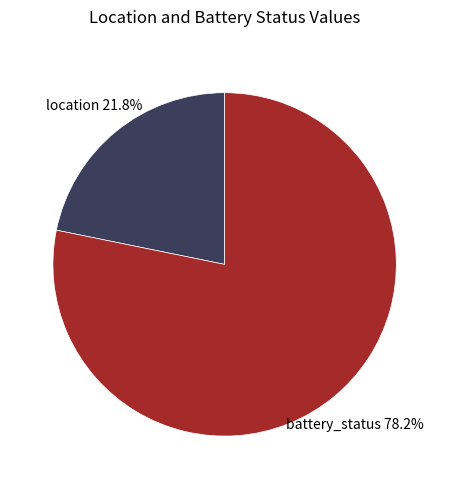

What percentage is the battery_status slice, to the nearest percent?

78%